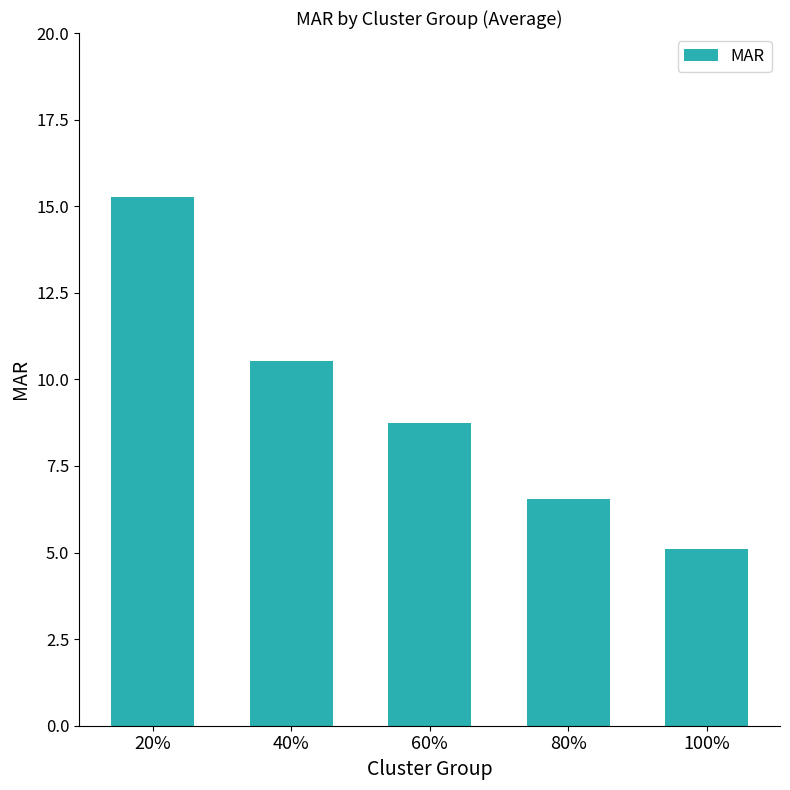

What is the difference between the values at 80% and 60%?

2.2